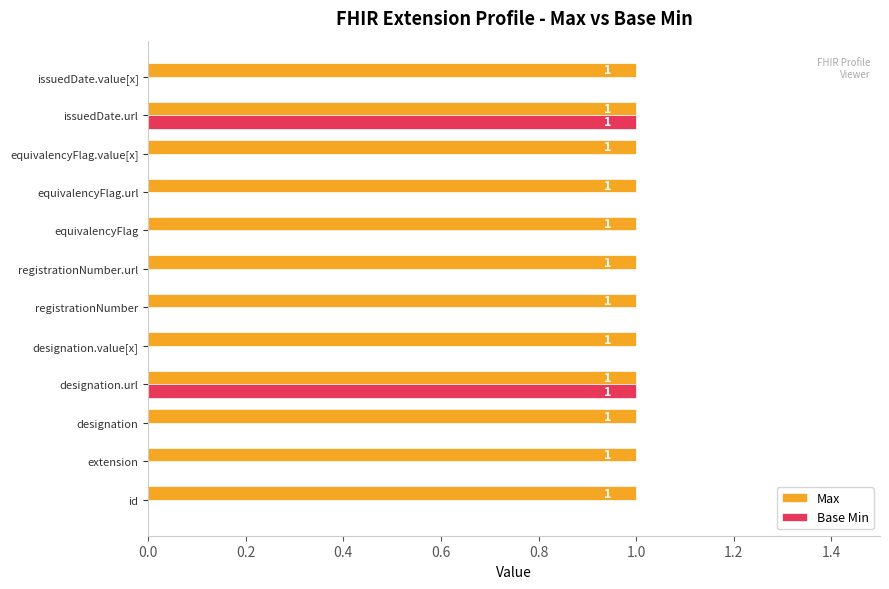

True or false: Base Min has a value of -1 at equivalencyFlag.value[x].

False